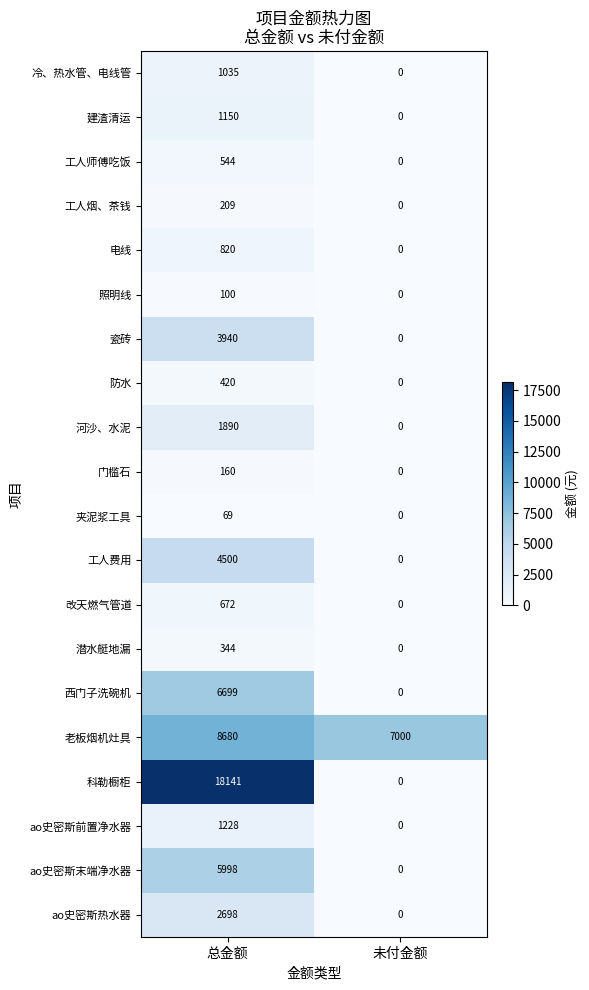

Rank the series by their maximum value, from lowest to highest.

夹泥浆工具, 照明线, 门槛石, 工人烟、茶钱, 潜水艇地漏, 防水, 工人师傅吃饭, 改天燃气管道, 电线, 冷、热水管、电线管, 建渣清运, ao史密斯前置净水器, 河沙、水泥, ao史密斯热水器, 瓷砖, 工人费用, ao史密斯末端净水器, 西门子洗碗机, 老板烟机灶具, 科勒橱柜